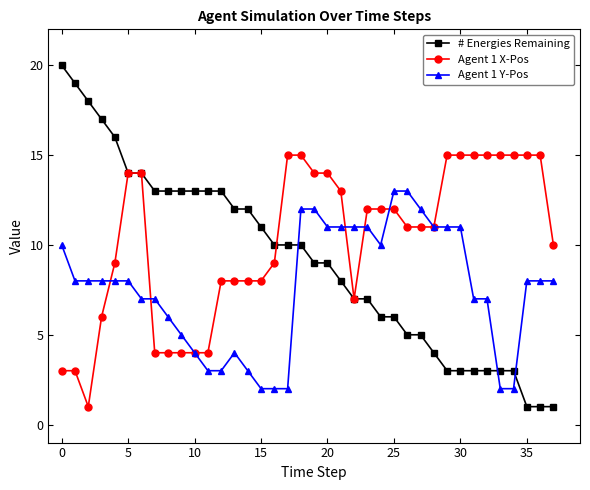

Count the number of categories in the chart.

38